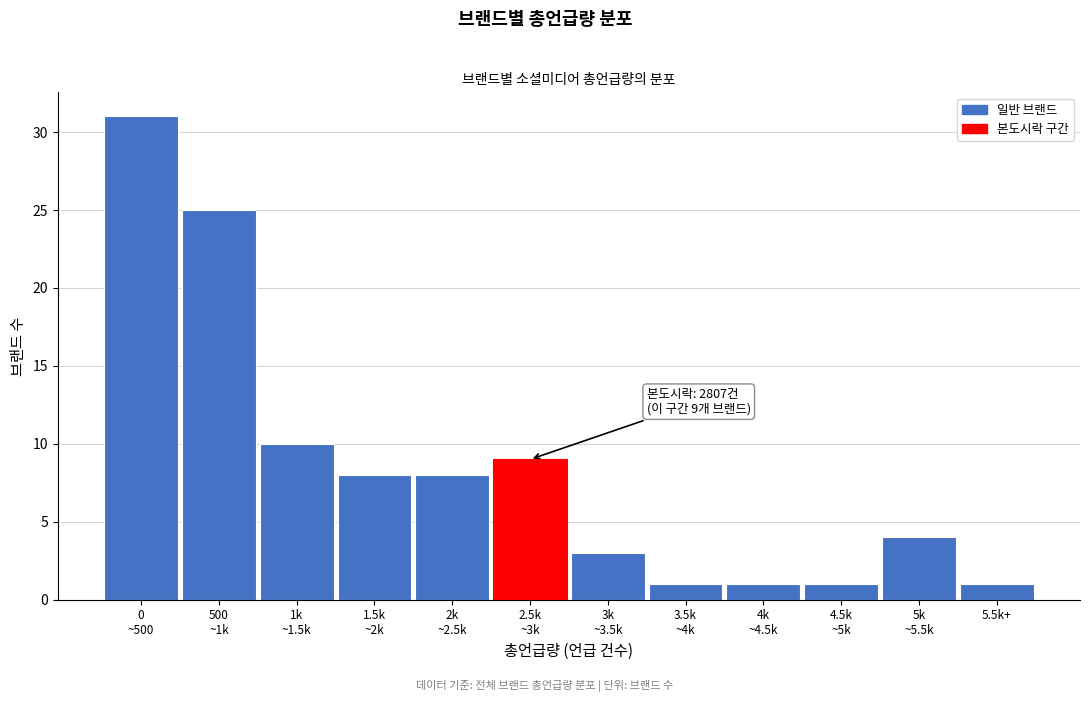

Reading left to right, what are all the values shown in this chart?

31	25	10	8	8	9	3	1	1	1	4	1